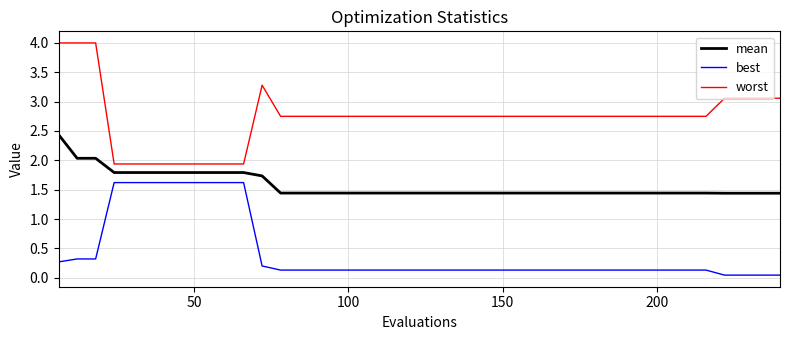

True or false: best and mean intersect in this chart.

False